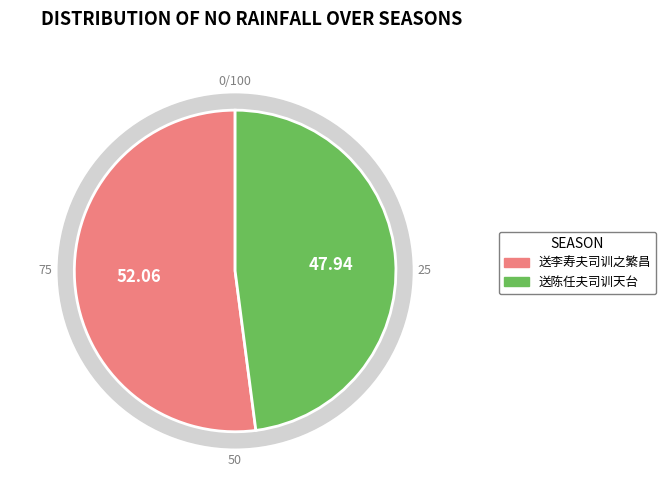

How many segments does this pie chart have?

2